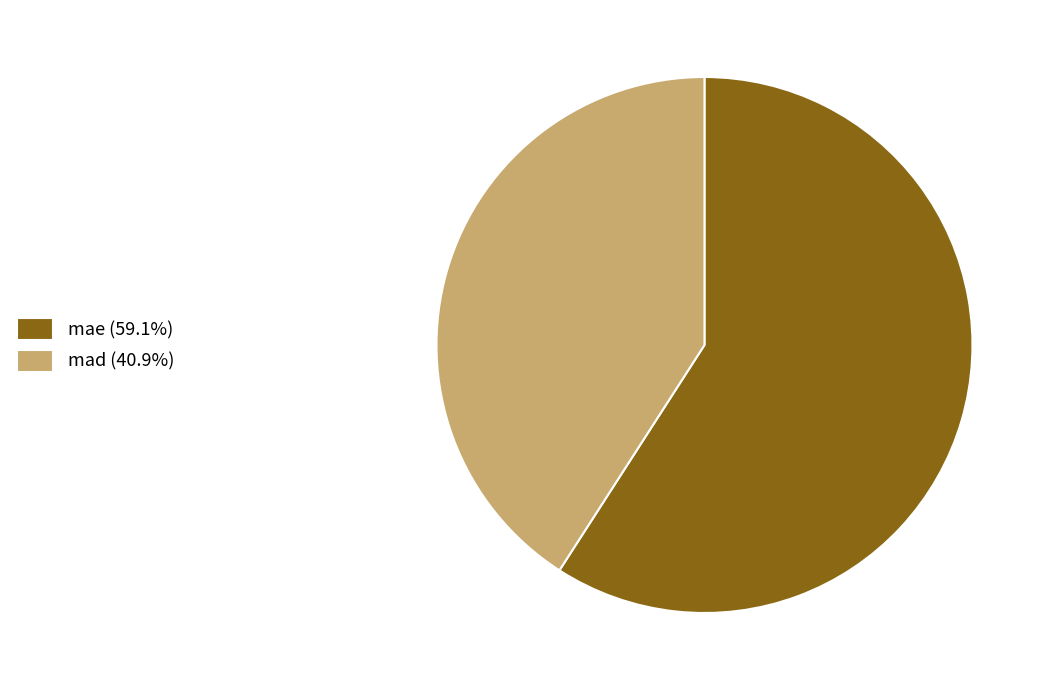

What is the ratio of the value at mae (59.1%) to the value at mad (40.9%)?

1.4